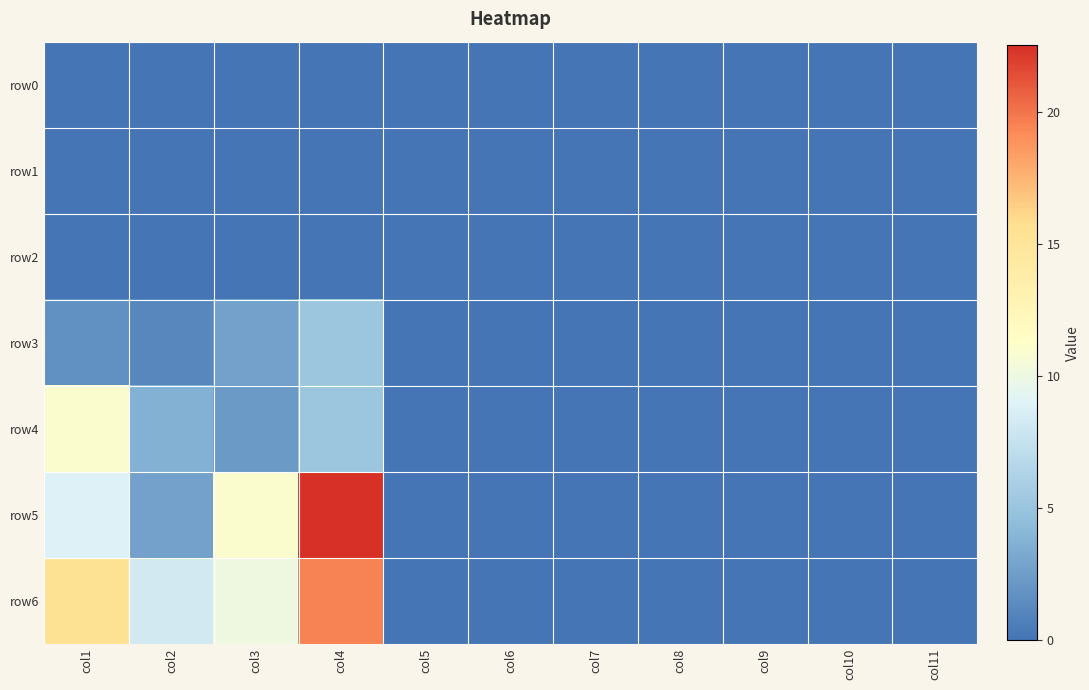

At how many categories does at least one series exceed 13?

2